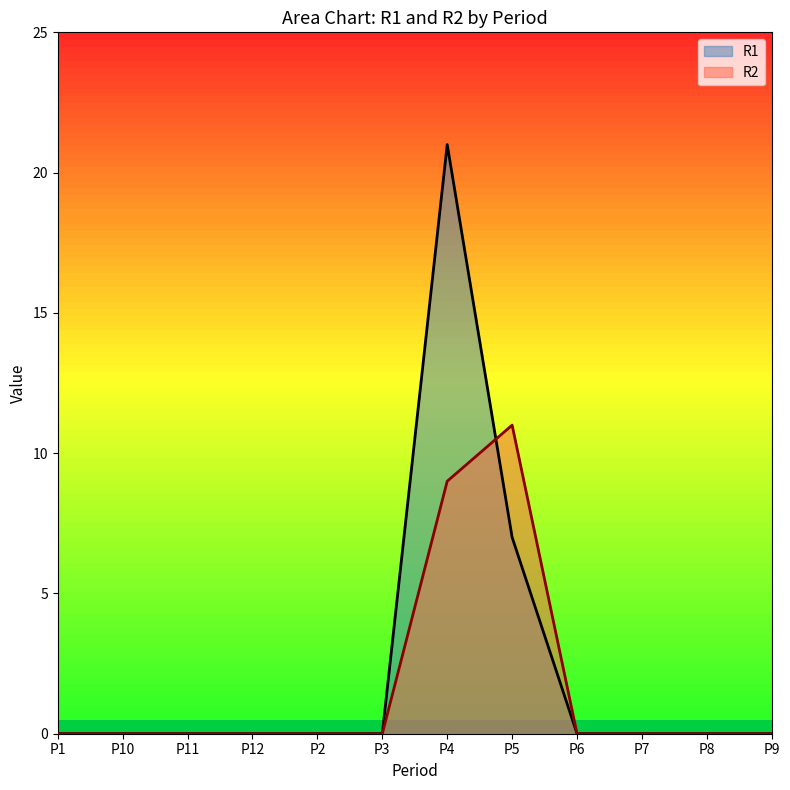

Which series has the widest spread of values?

R1